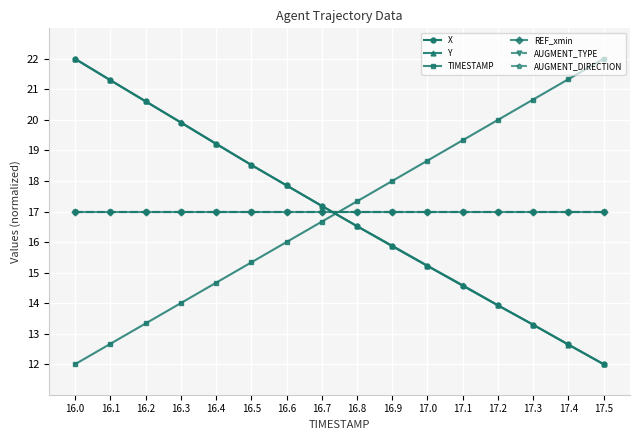

True or false: AUGMENT_DIRECTION has a value of 17.0 at 16.1.

True